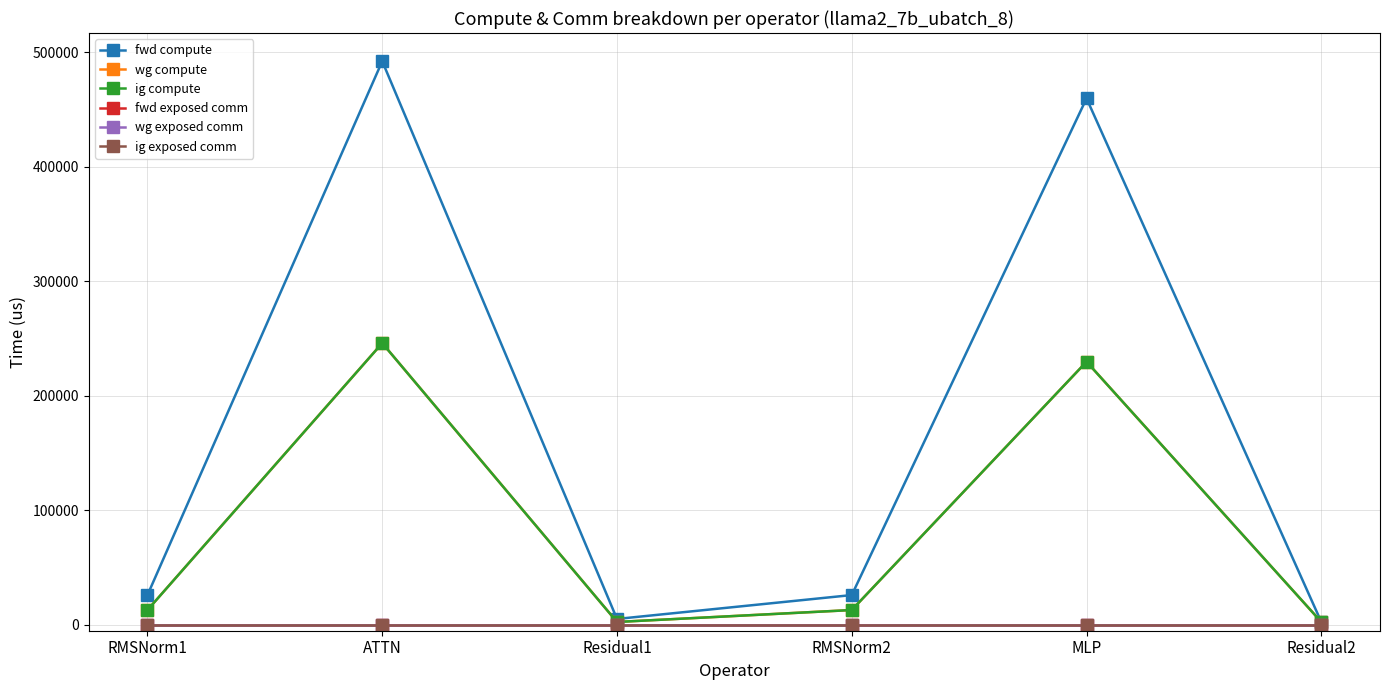

Does the chart have visible grid lines?

Yes